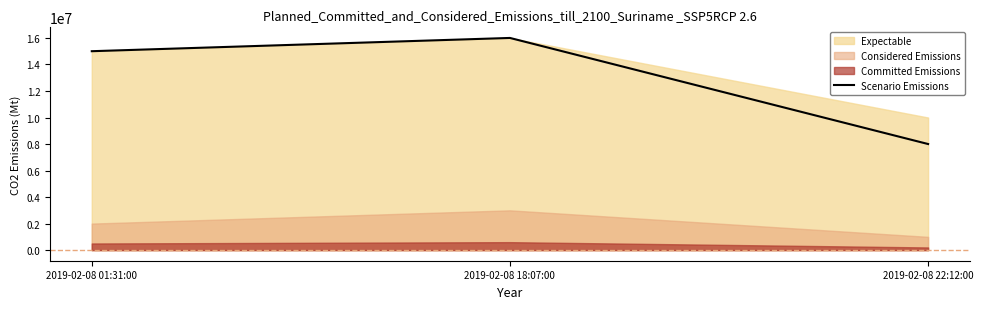

How many values are between 8000000 and 16000000?

3